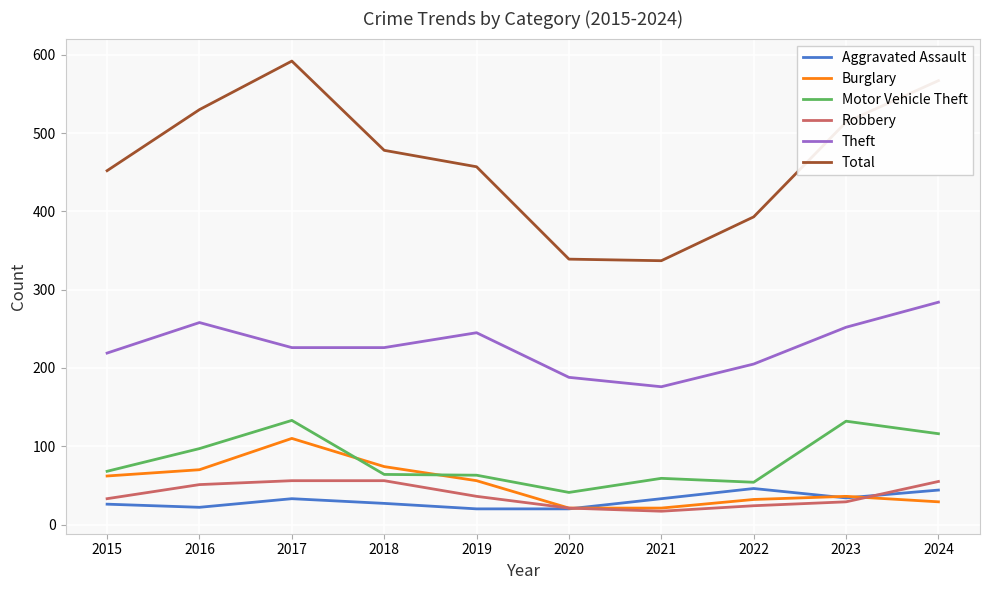

In Total, how many points are lower than both neighbors (excluding endpoints)?

1